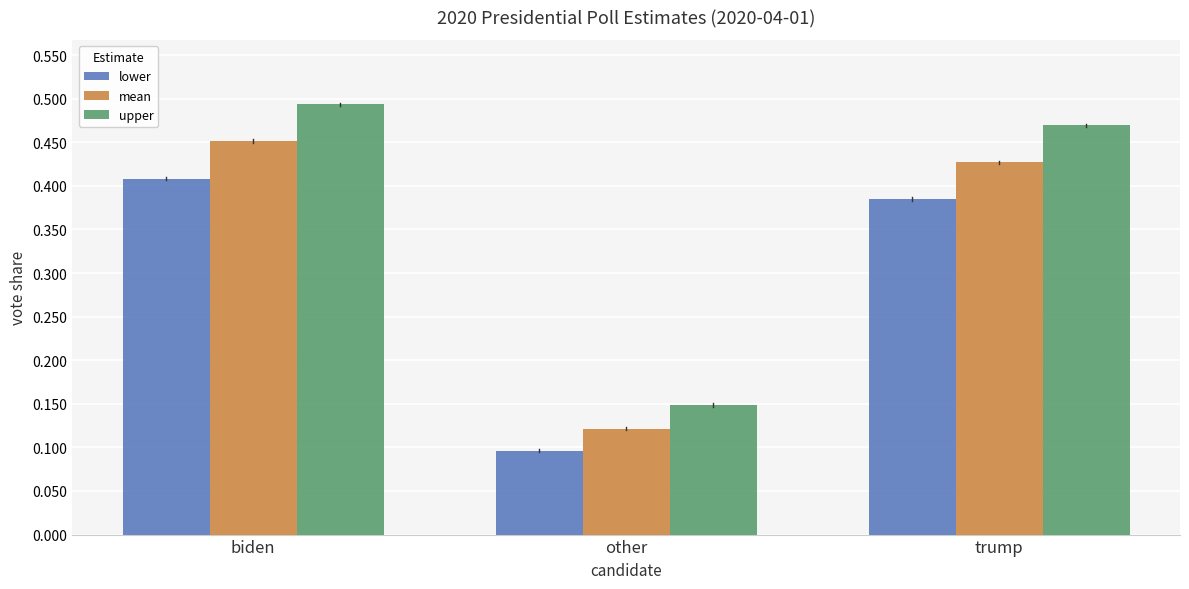

Rank the series by their average value, from highest to lowest.

upper, mean, lower